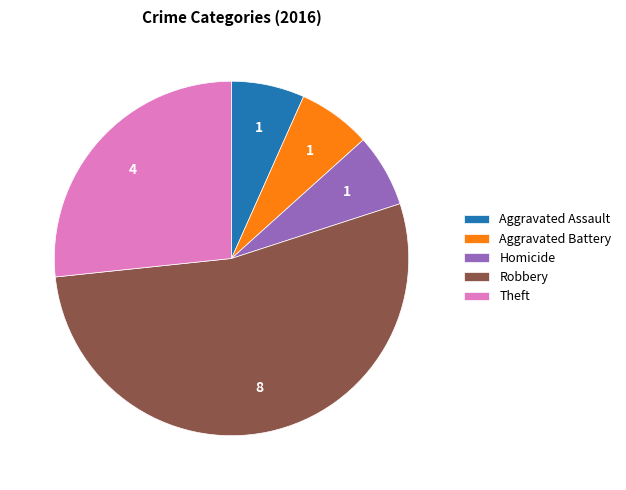

What is the majority slice?

Robbery